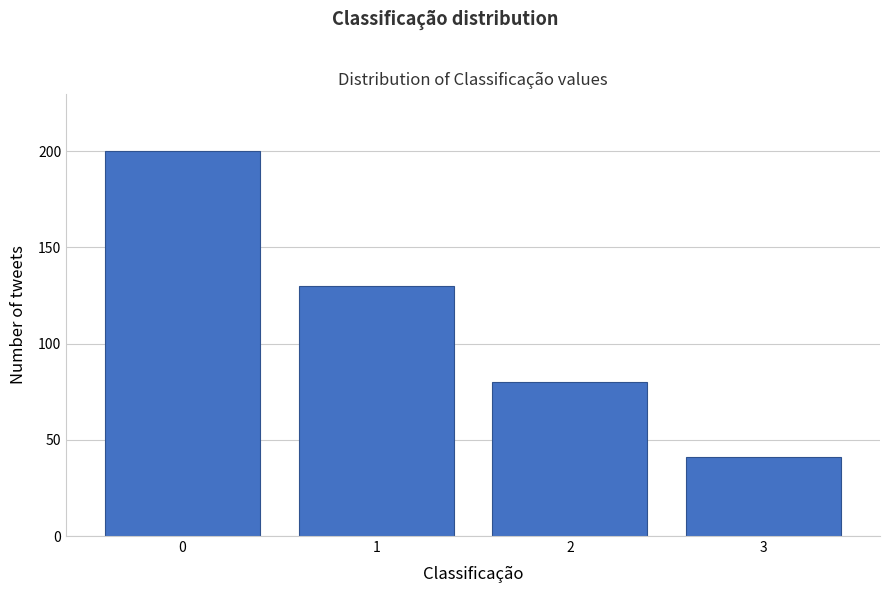

Reading left to right, extract all data points from this chart.

200	130	80	41